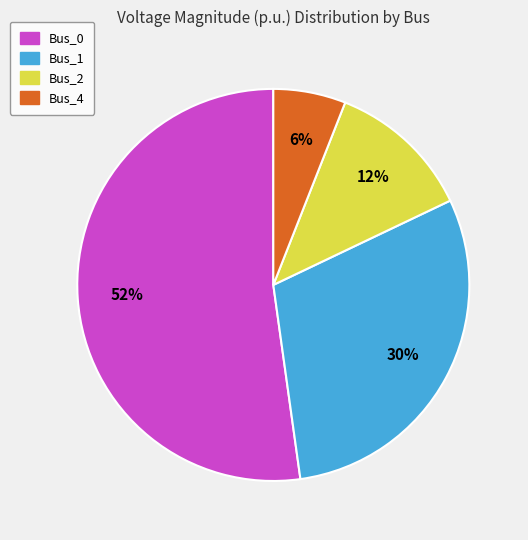

How many segments does this pie chart have?

4